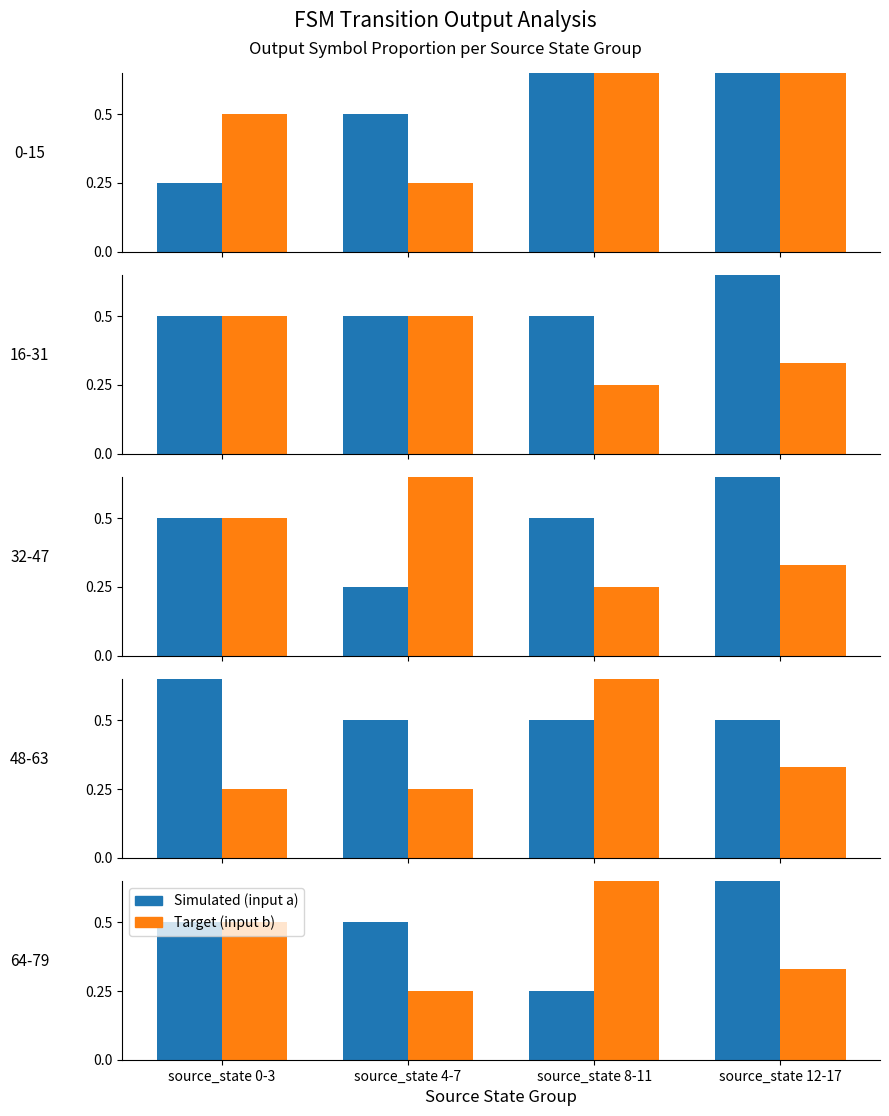

Are the bars horizontal?

No